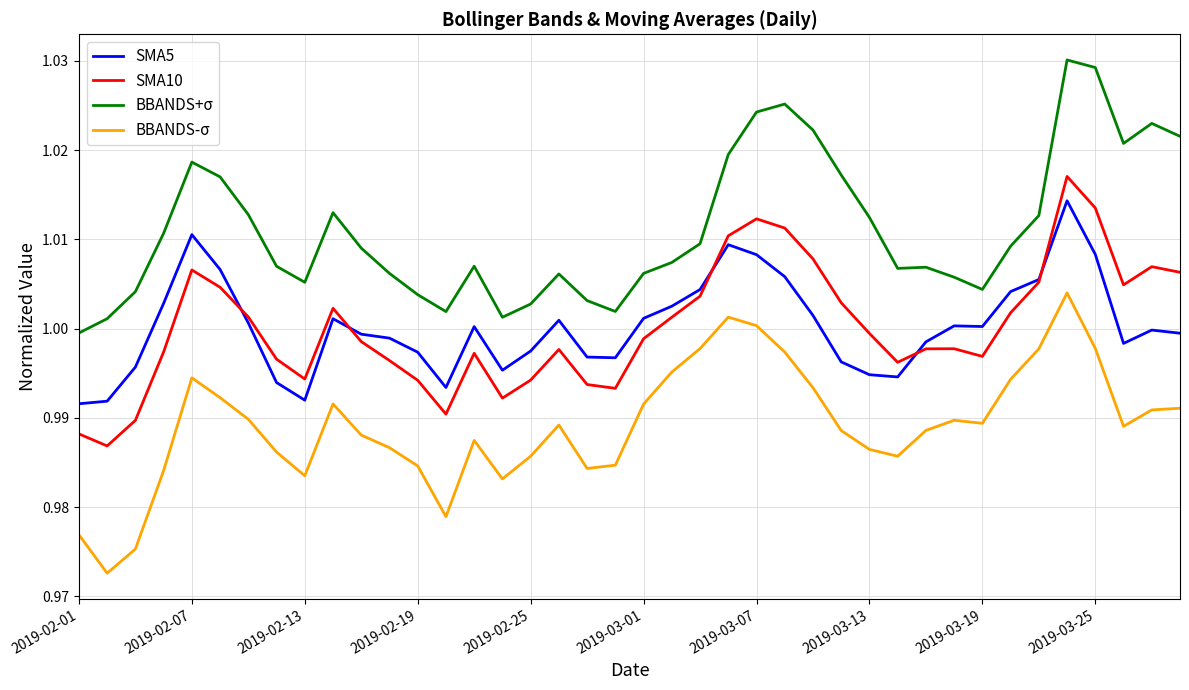

How many distinct data groups are displayed?

4